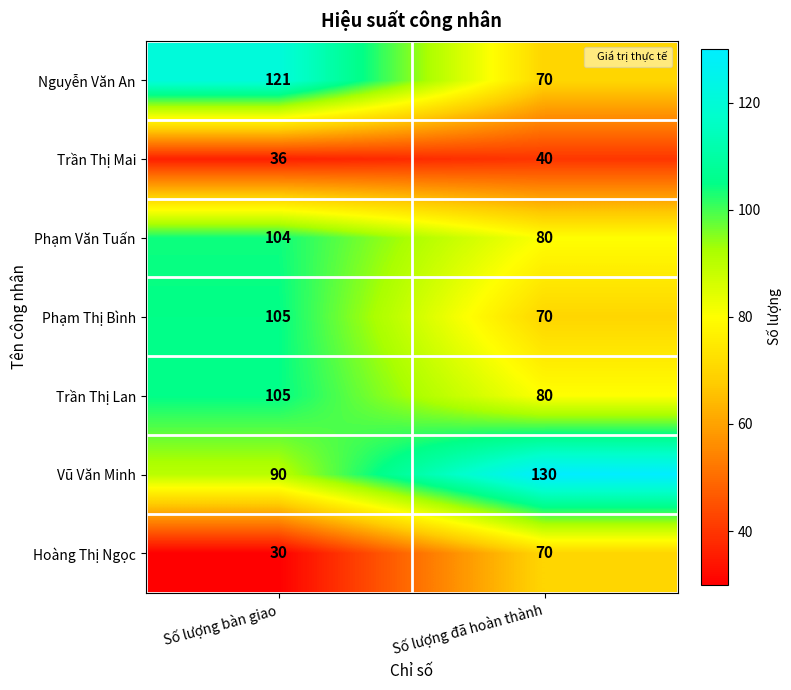

At how many categories does at least one series exceed 105?

2